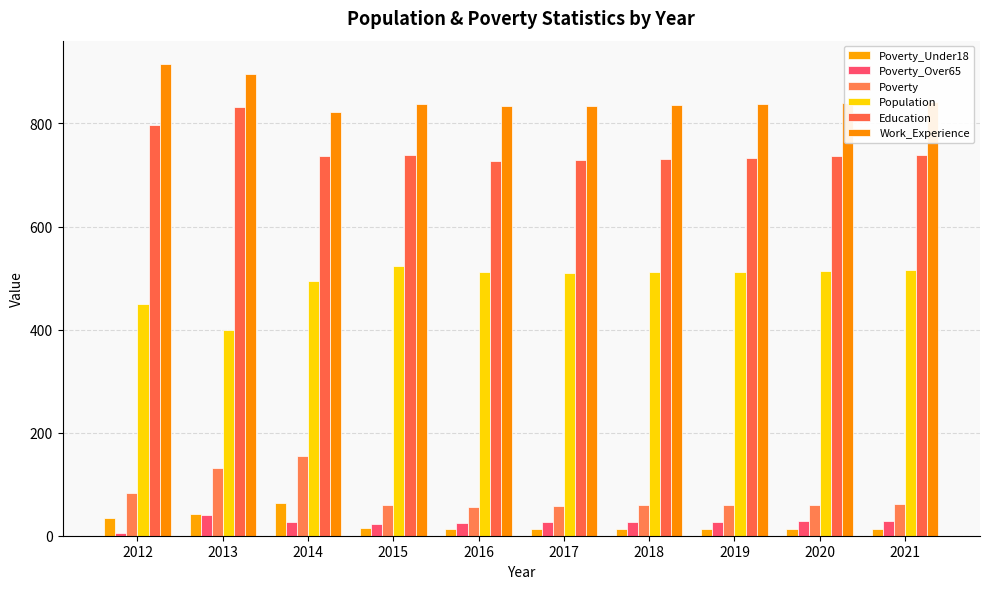

Rank the categories by Population value from lowest to highest.

2013, 2012, 2014, 2017, 2018, 2016, 2019, 2020, 2021, 2015